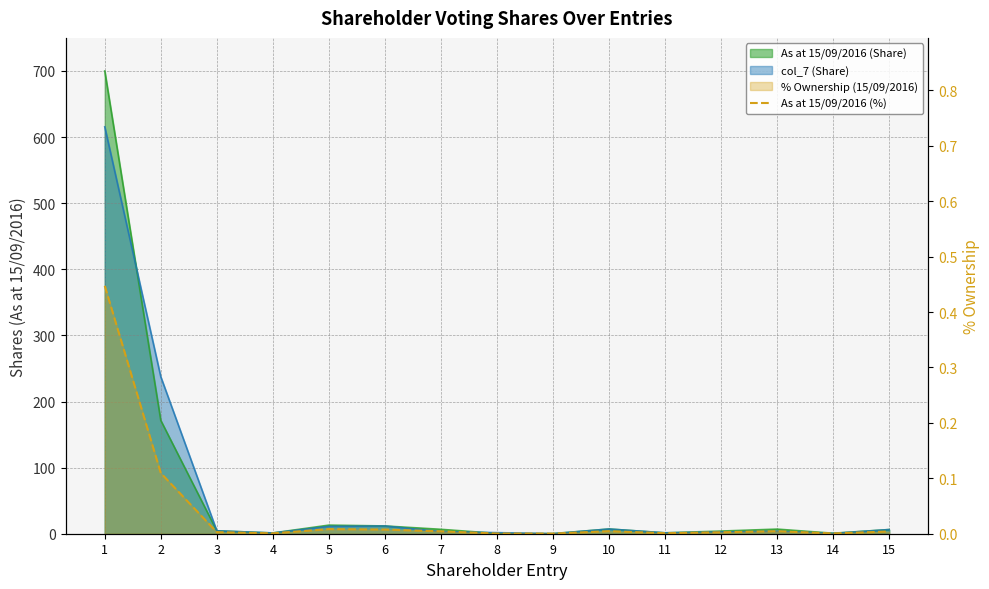

List the labels in order of value, smallest first.

9, 8, 14, 4, 11, 12, 3, 15, 7, 13, 10, 6, 5, 2, 1